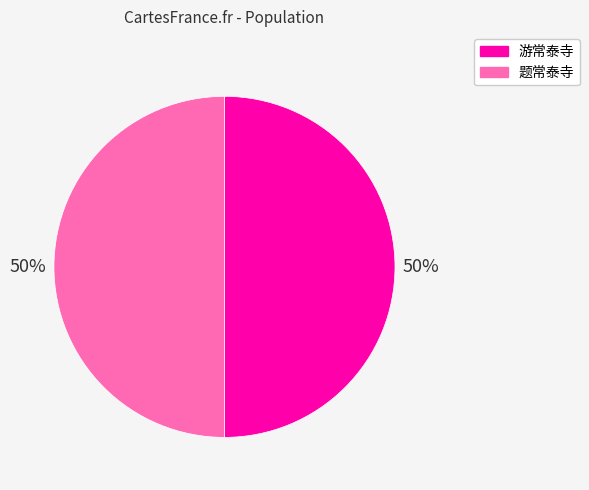

True or false: 游常泰寺 accounts for 50% of the total.

True